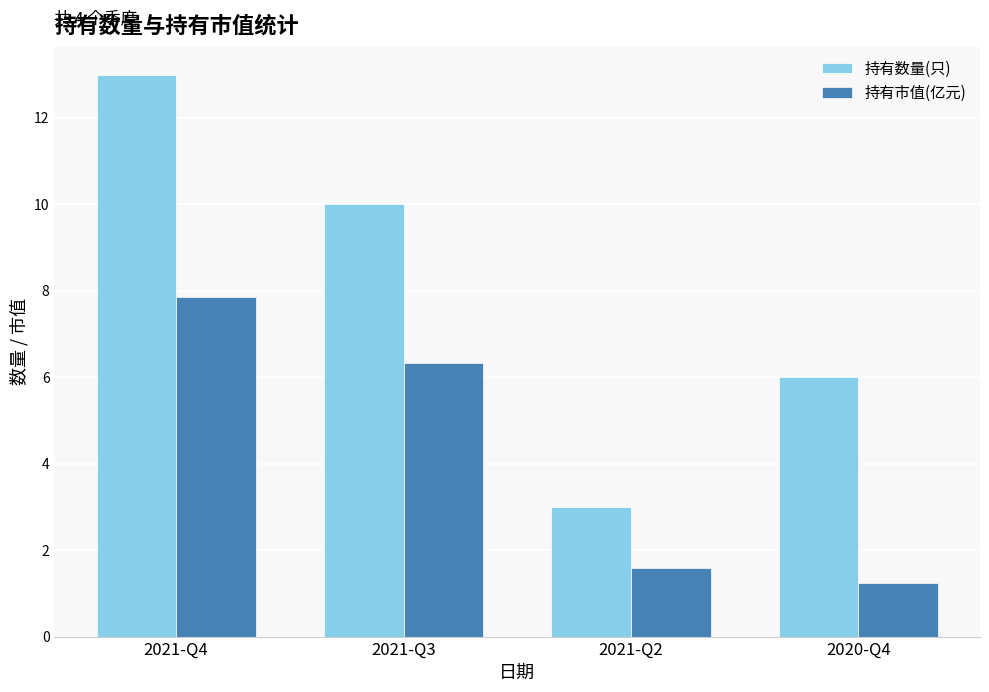

What is the minimum value shown in the chart?

1.2